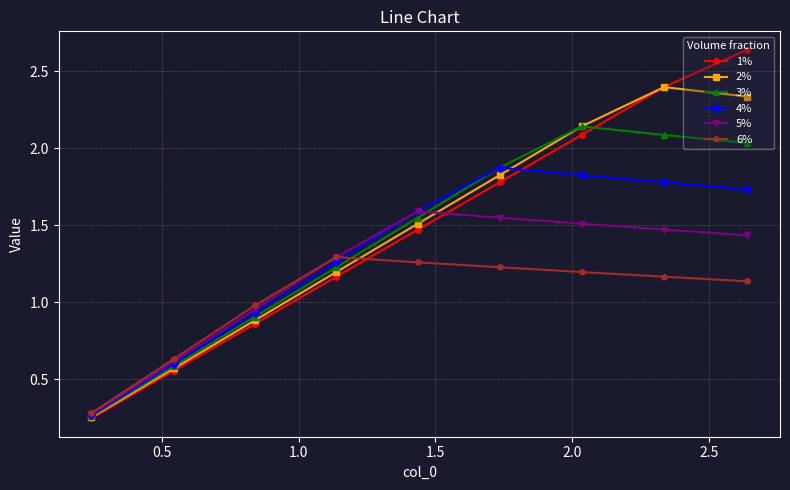

What is the maximum value for 4%?

1.9